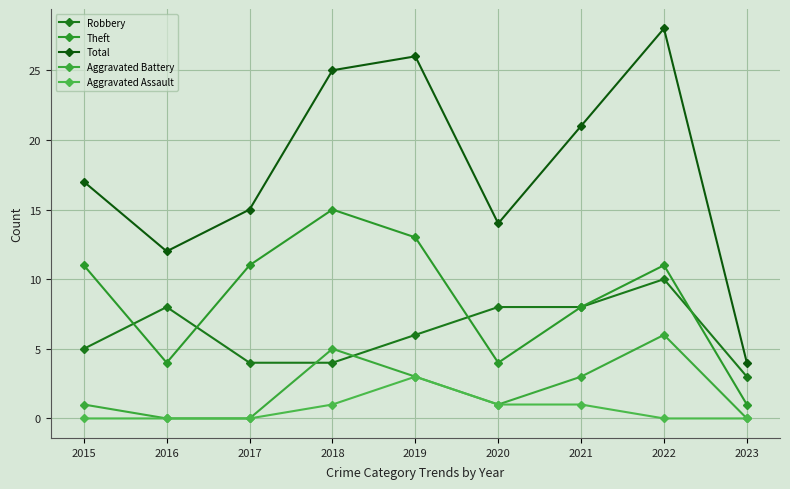

What is the sum of all Aggravated Assault values?

6